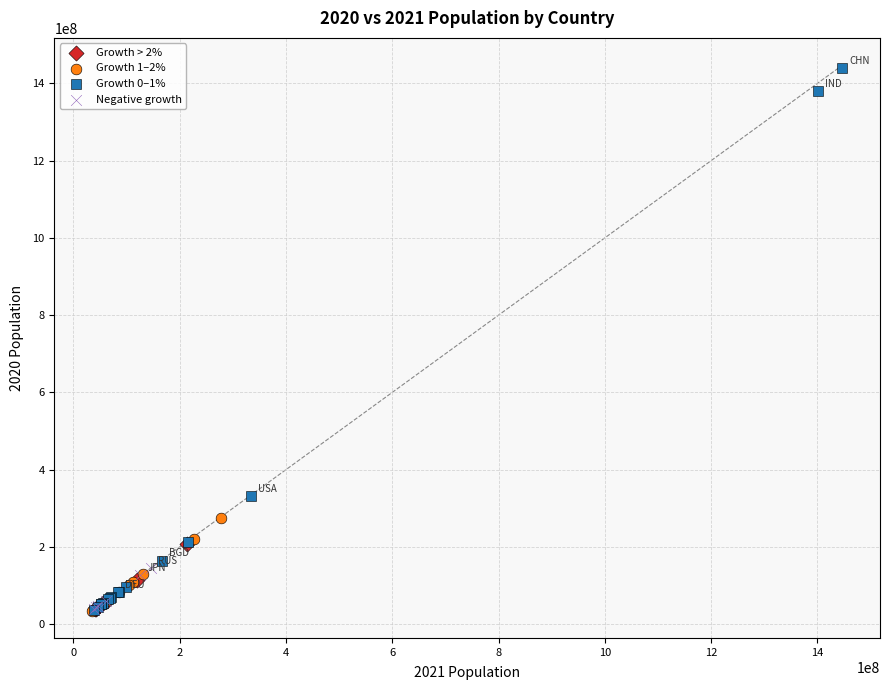

Which series contains the highest Y value?

Growth 0–1%